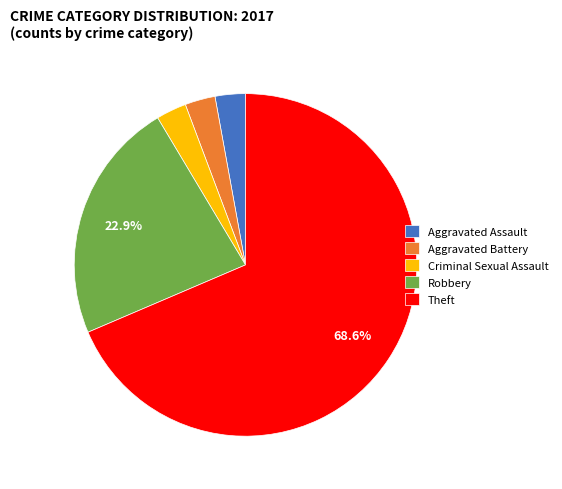

Which category has the biggest portion of the pie?

Theft